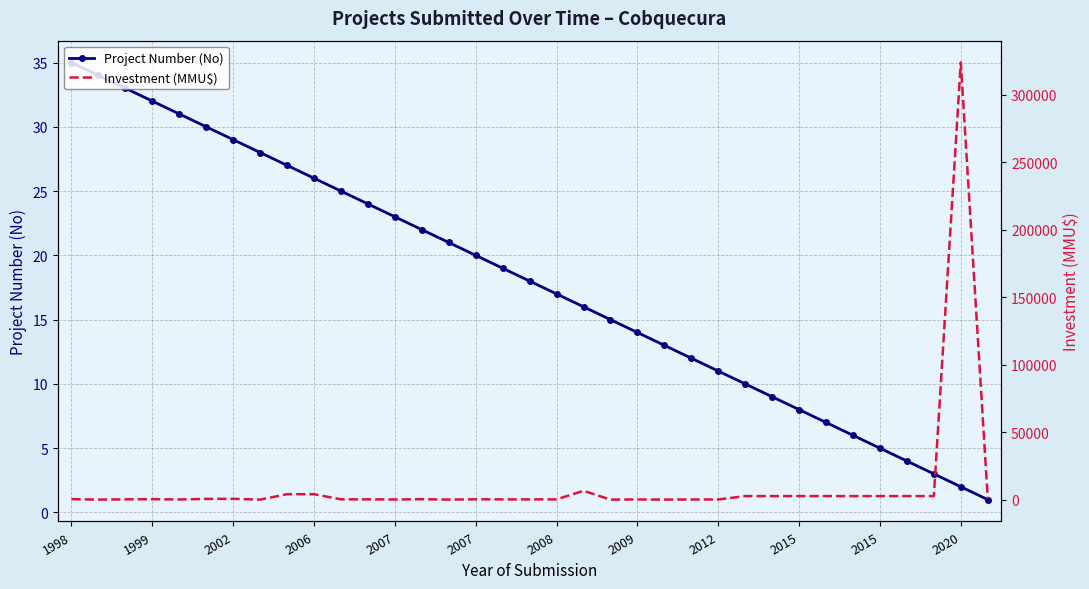

Is the value of Project Number (No) at 2020 greater than the value of Investment (MMU$) at 20?

Yes